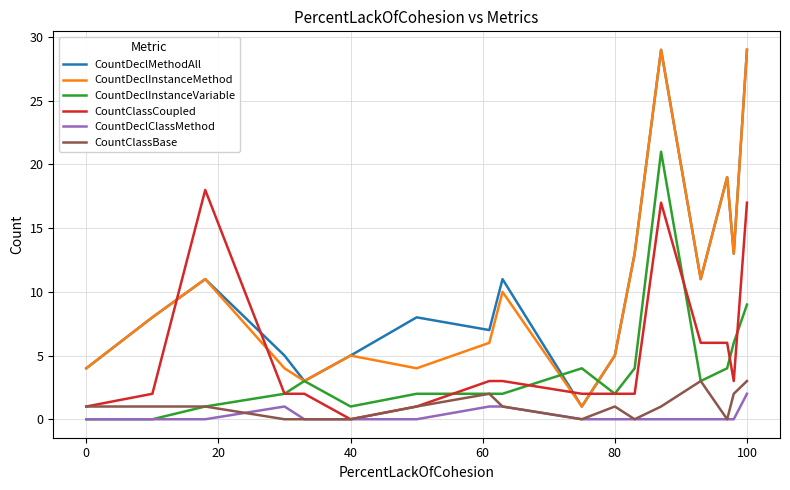

What is the maximum value for CountDeclInstanceMethod?

29